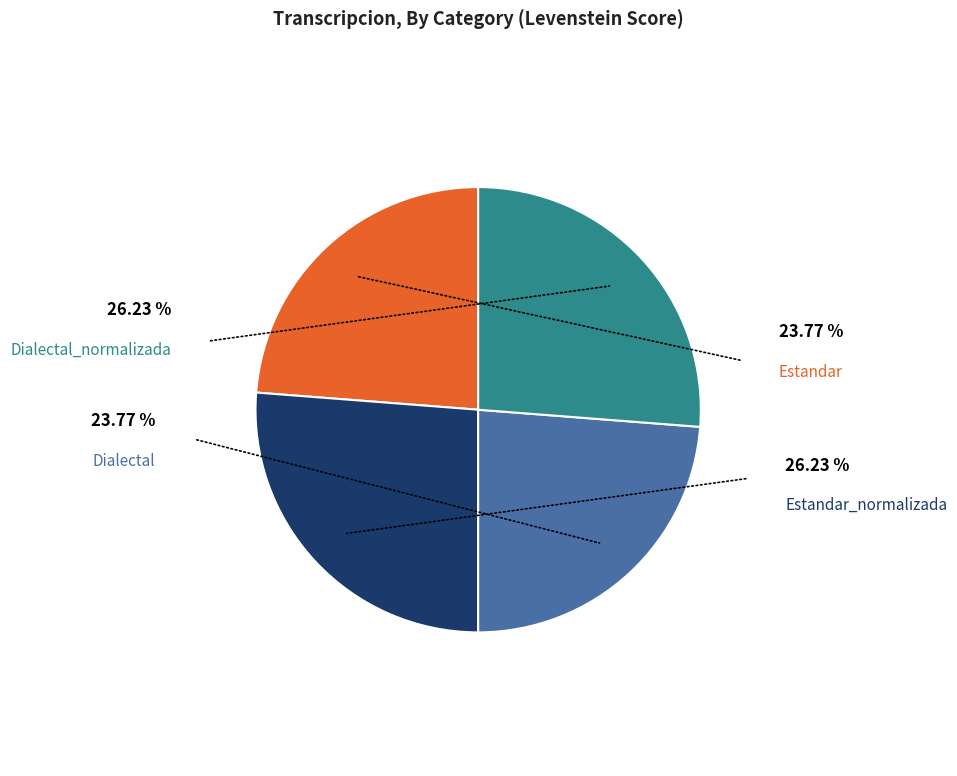

Is the sum of Estandar_normalizada and Estandar greater than half?

Yes